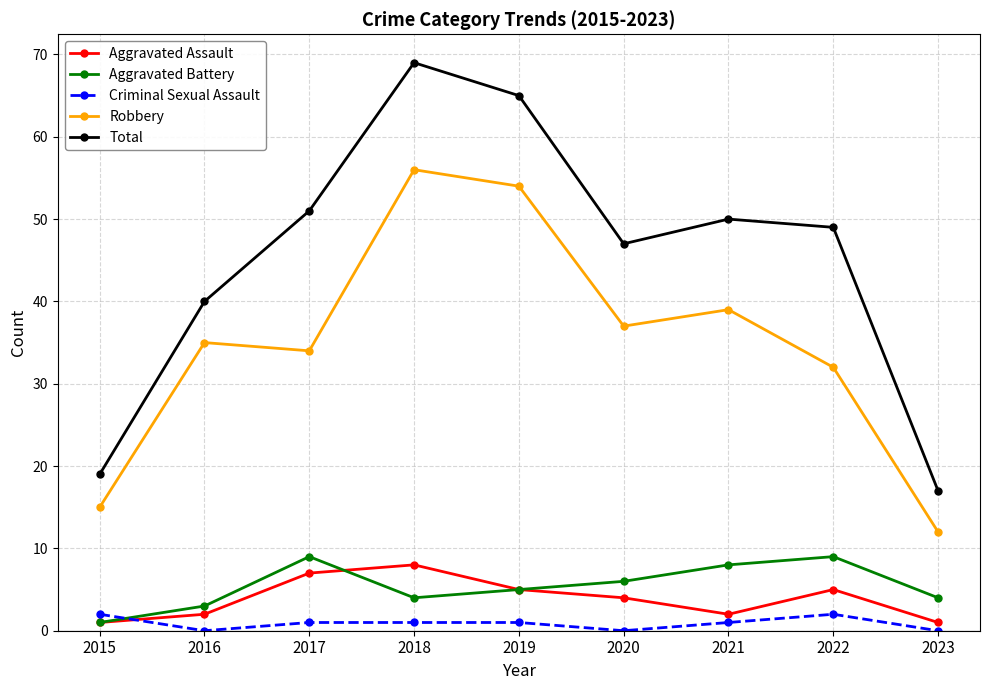

What is the highest value of the Criminal Sexual Assault series?

2